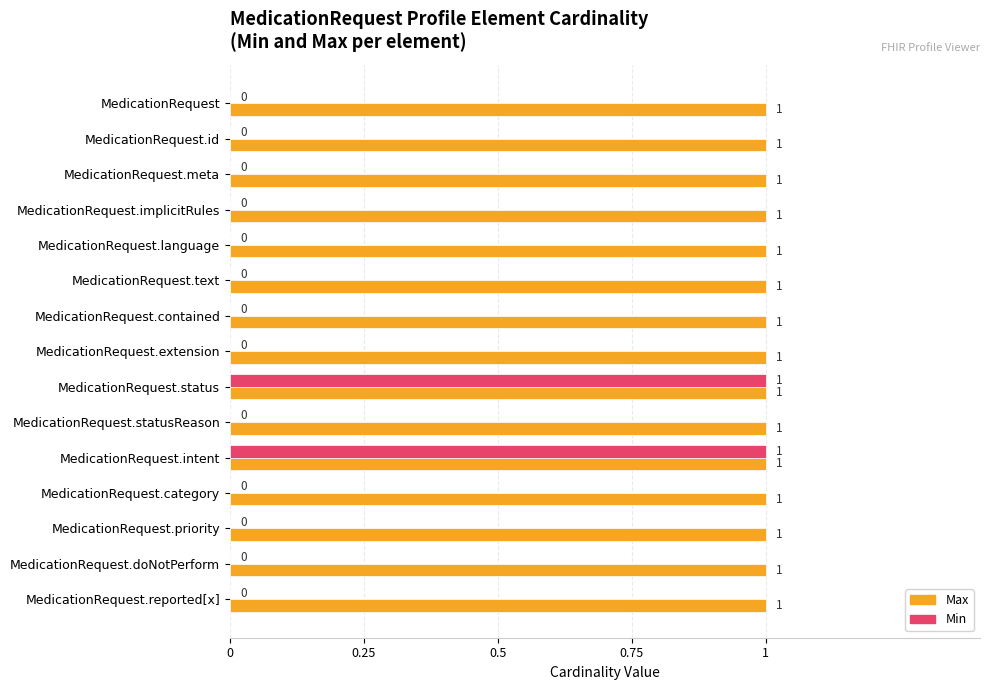

Is the value of Min at MedicationRequest.language greater than the value of Max at MedicationRequest.extension?

No